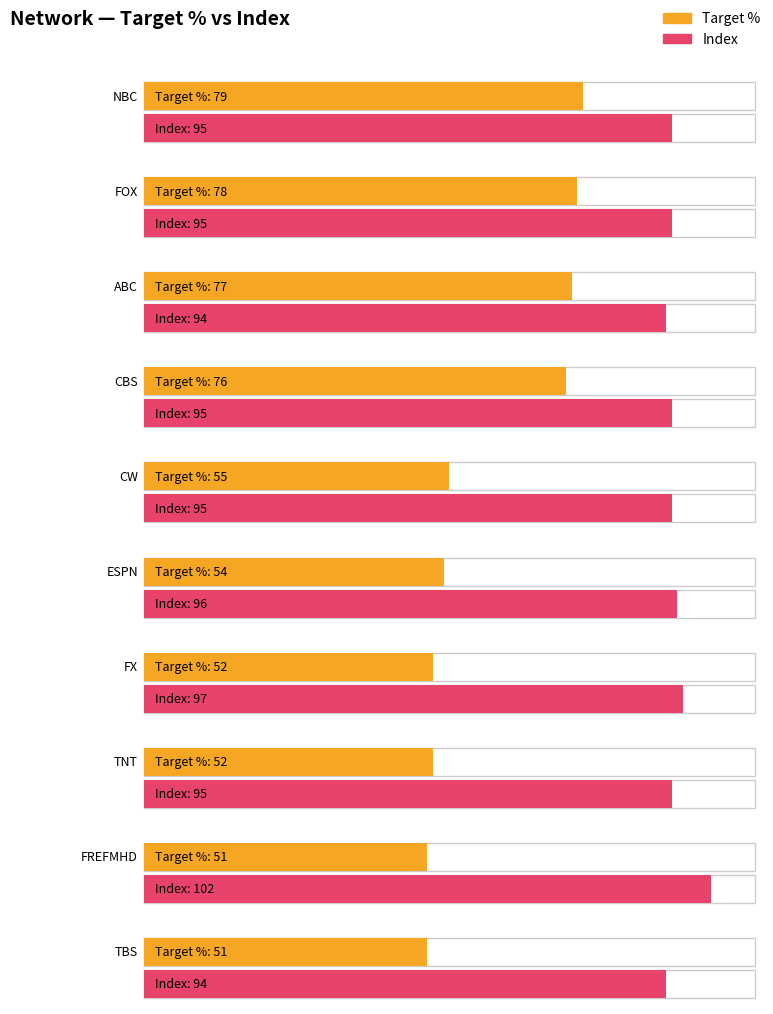

How many groups of bars are there?

10